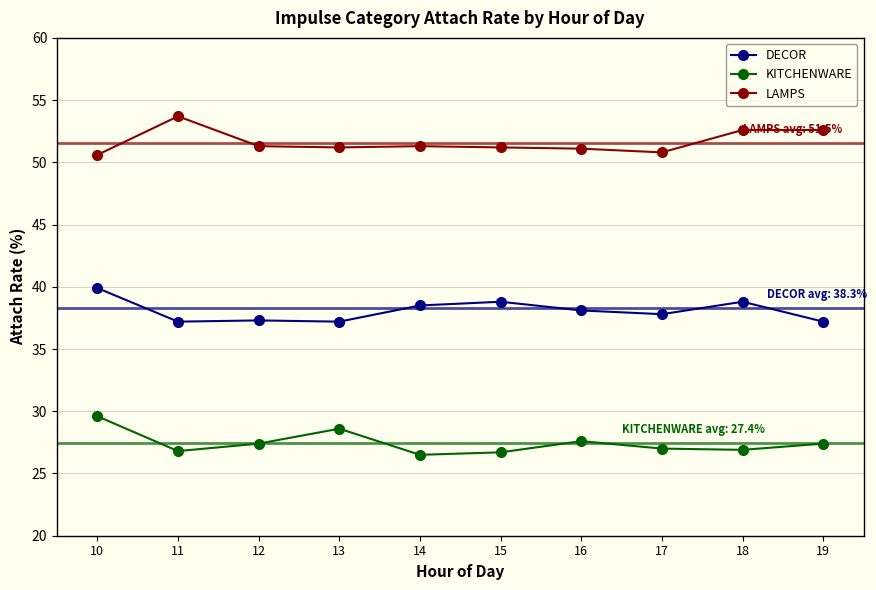

True or false: KITCHENWARE has a value of 10.5 at 13.

False